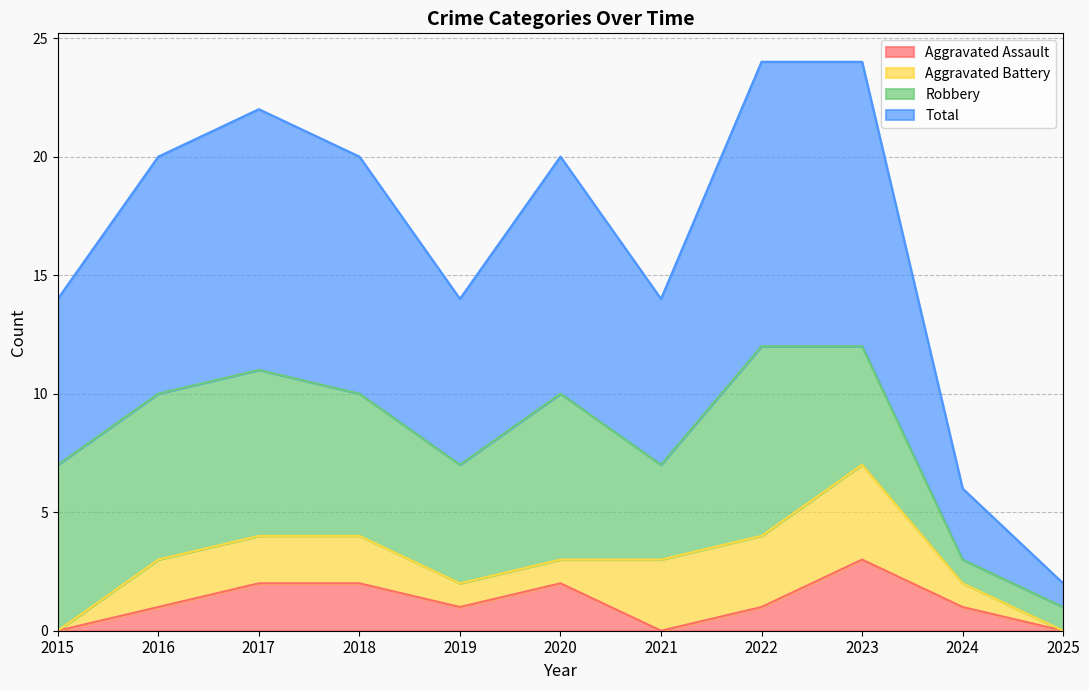

What is the difference between the maximum and minimum values in the Total series?

11